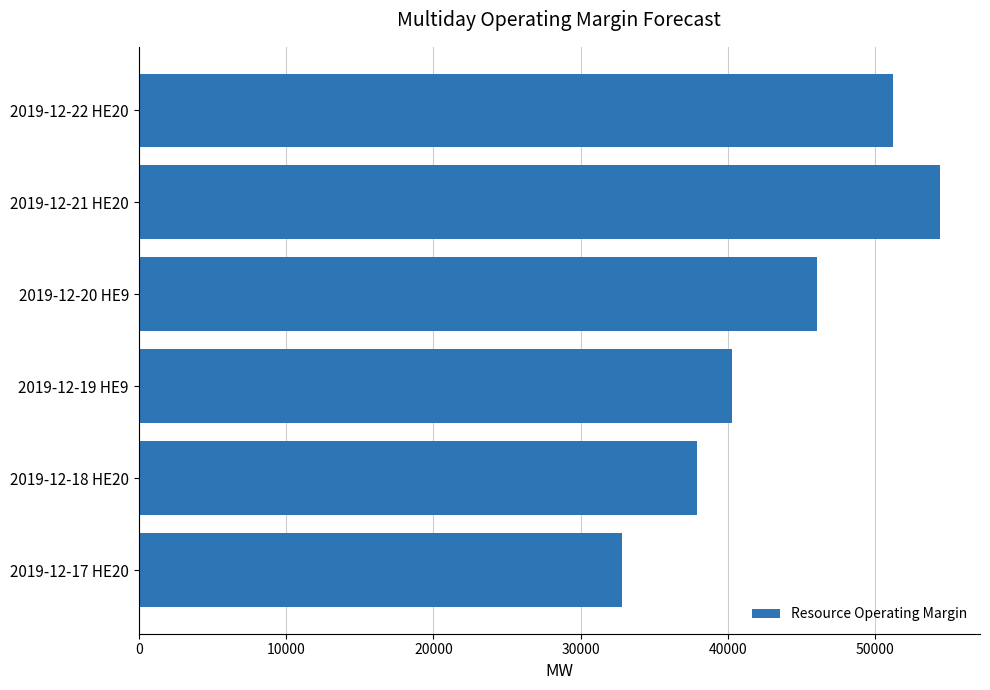

What is the ratio of the value at 2019-12-21 HE20 to the value at 2019-12-17 HE20?

1.7